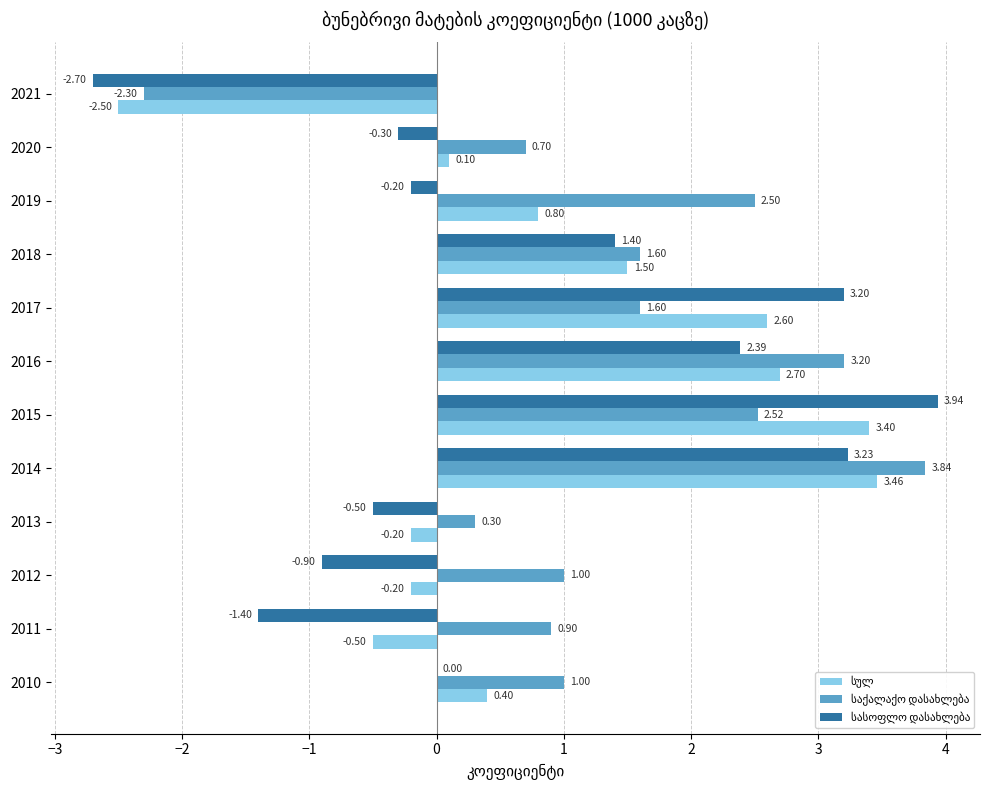

At which category is the sum across all series the highest?

2014